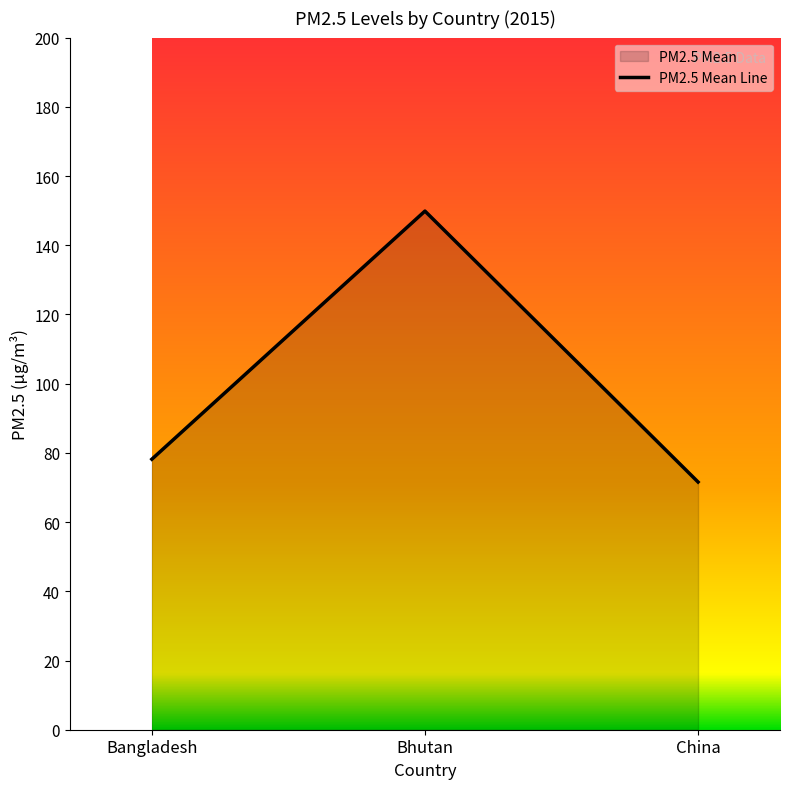

List the labels in order of value, largest first.

Bhutan, Bangladesh, China